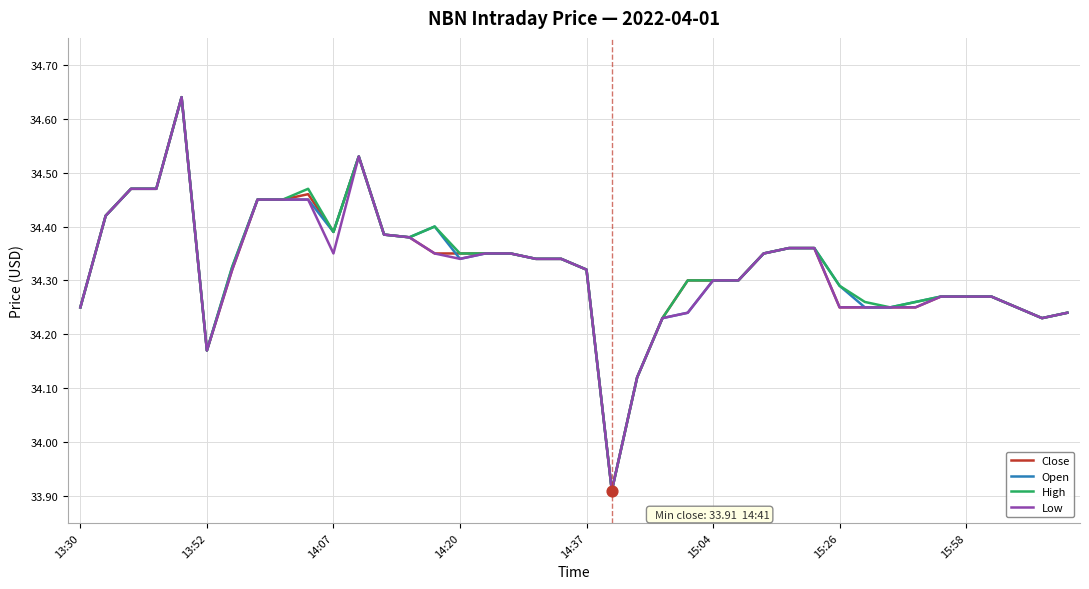

Which series has the largest total across all categories?

High